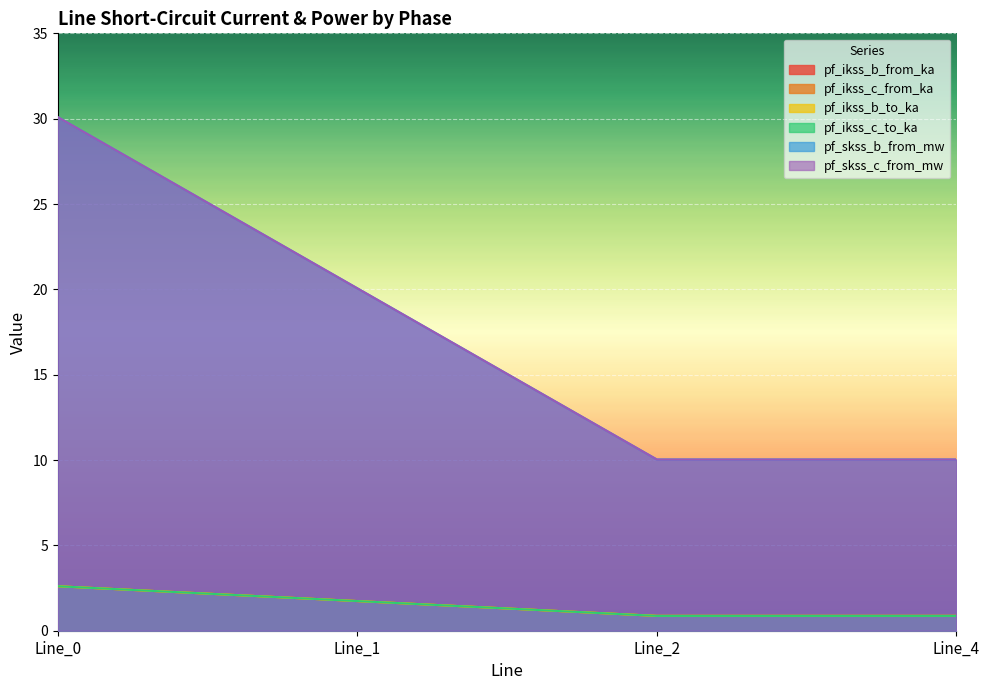

Reading right to left, transcribe all the data shown in this chart.

pf_ikss_b_from_ka: 0.9	0.9	1.7	2.6
pf_ikss_c_from_ka: 0.9	0.9	1.7	2.6
pf_ikss_b_to_ka: 0.9	0.9	1.7	2.6
pf_ikss_c_to_ka: 0.9	0.9	1.7	2.6
pf_skss_b_from_mw: 10.0	10.0	20.1	30.1
pf_skss_c_from_mw: 10.0	10.0	20.1	30.1